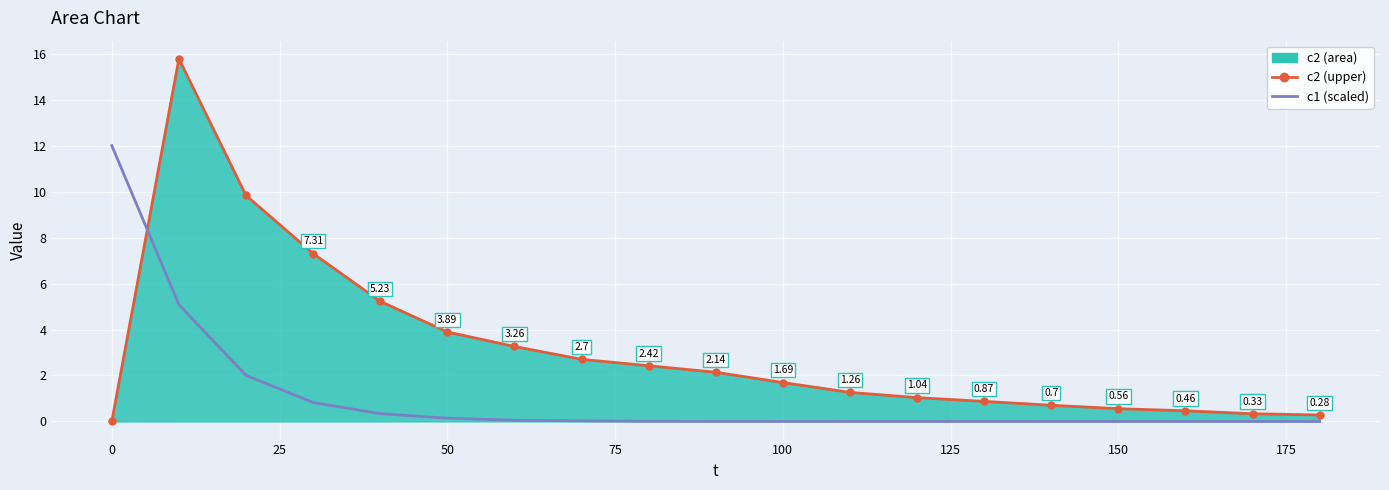

Which series changed the most between 125 and 175?

c2